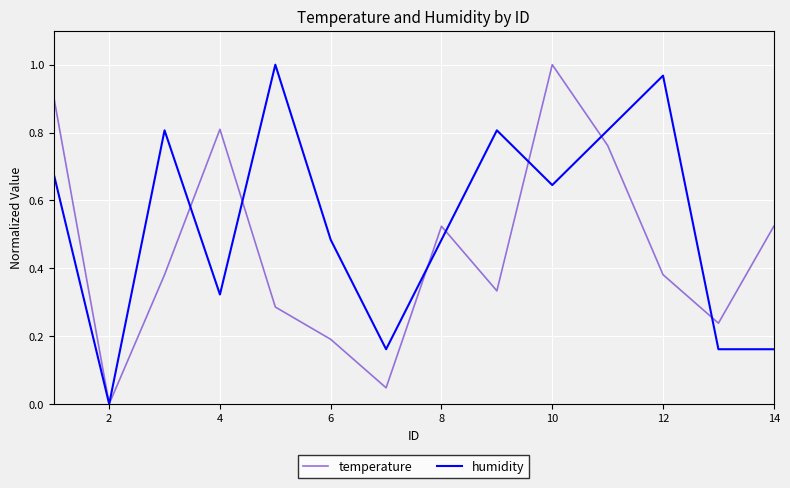

Which series has the largest total across all categories?

humidity